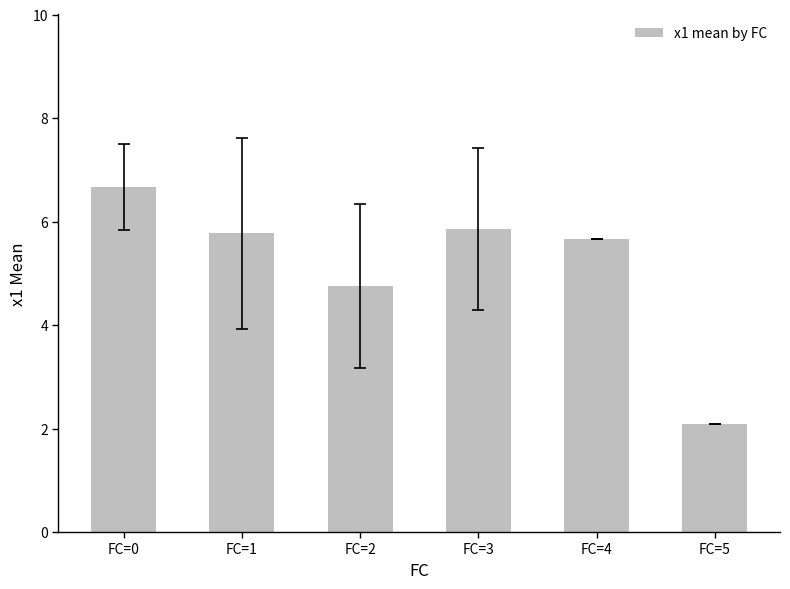

What is the smallest value displayed?

2.1